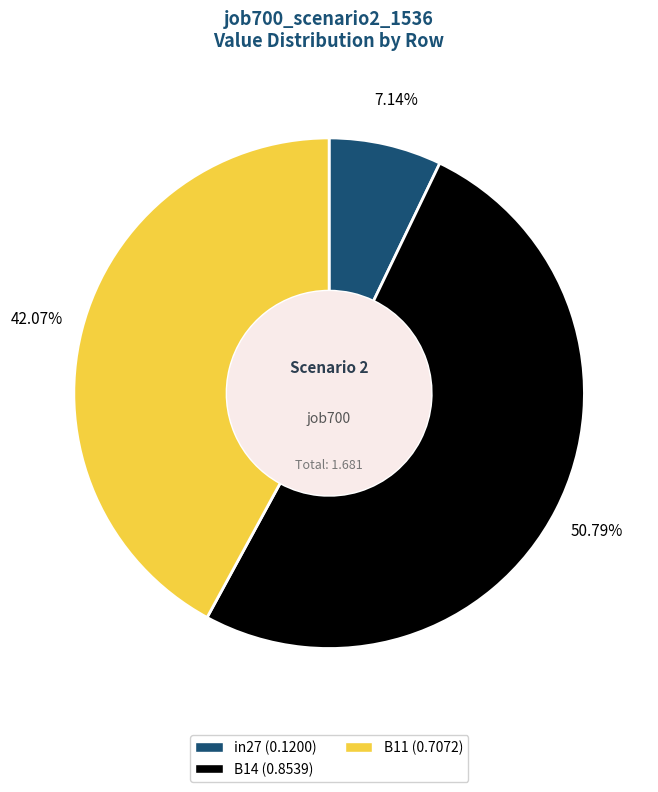

Is the sum of in27 and B11 greater than half?

No